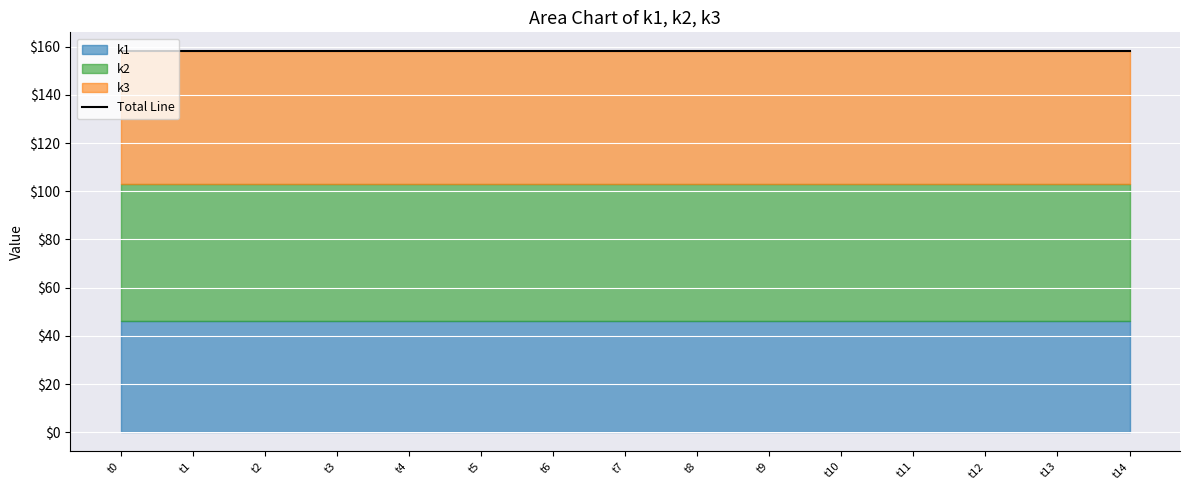

Read the k3 value at t10.

55